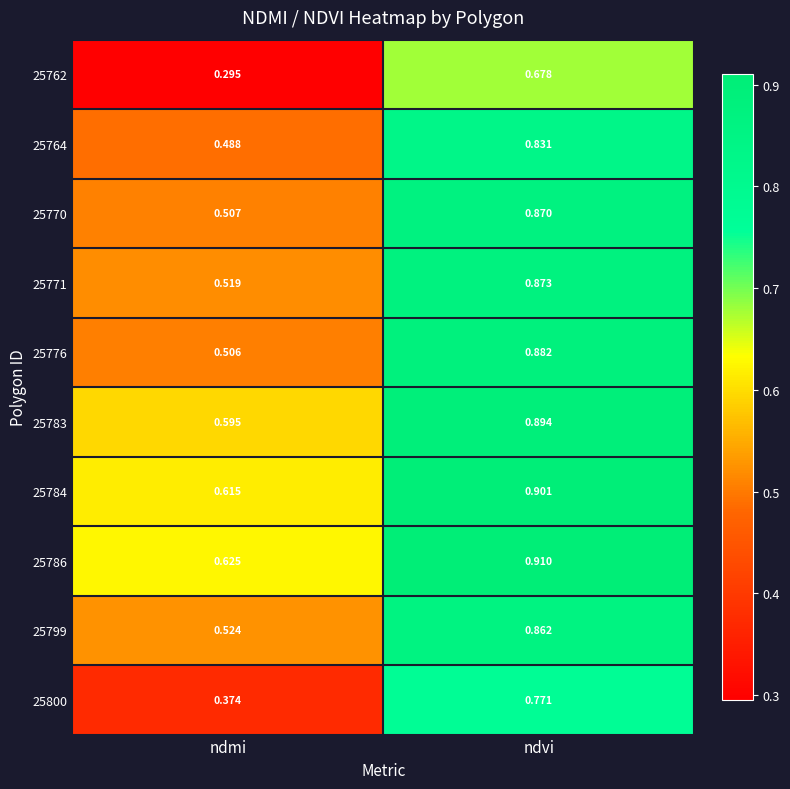

Where is 25770 nearest to the value 0?

ndmi